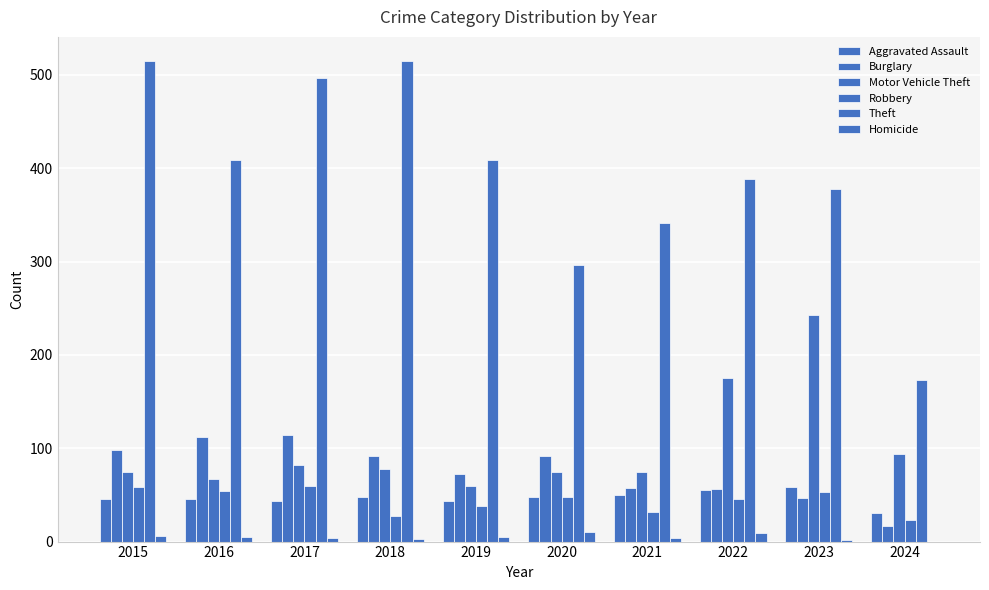

Reading left to right, transcribe all the data shown in this chart.

Aggravated Assault: 46	46	44	48	44	48	50	55	59	31
Burglary: 98	112	114	92	72	92	57	56	47	17
Motor Vehicle Theft: 75	67	82	78	60	75	75	175	243	94
Robbery: 59	54	60	27	38	48	32	46	53	23
Theft: 515	409	497	515	409	296	341	388	378	173
Homicide: 6	5	4	3	5	10	4	9	2	0